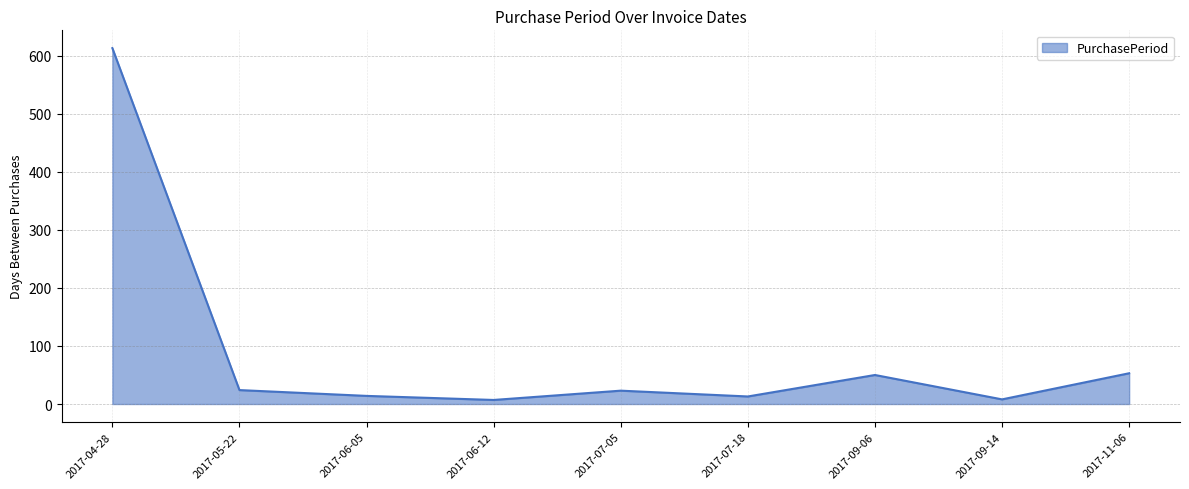

What is the difference between the values at 2017-09-06 and 2017-06-05?

36